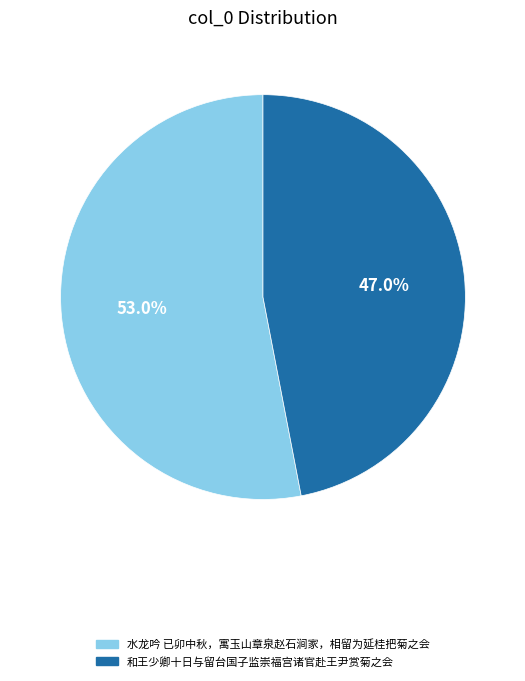

To the nearest percent, what percentage of the pie is 和王少卿十日与留台国子监崇福宫诸官赴王尹赏菊之会?

47%